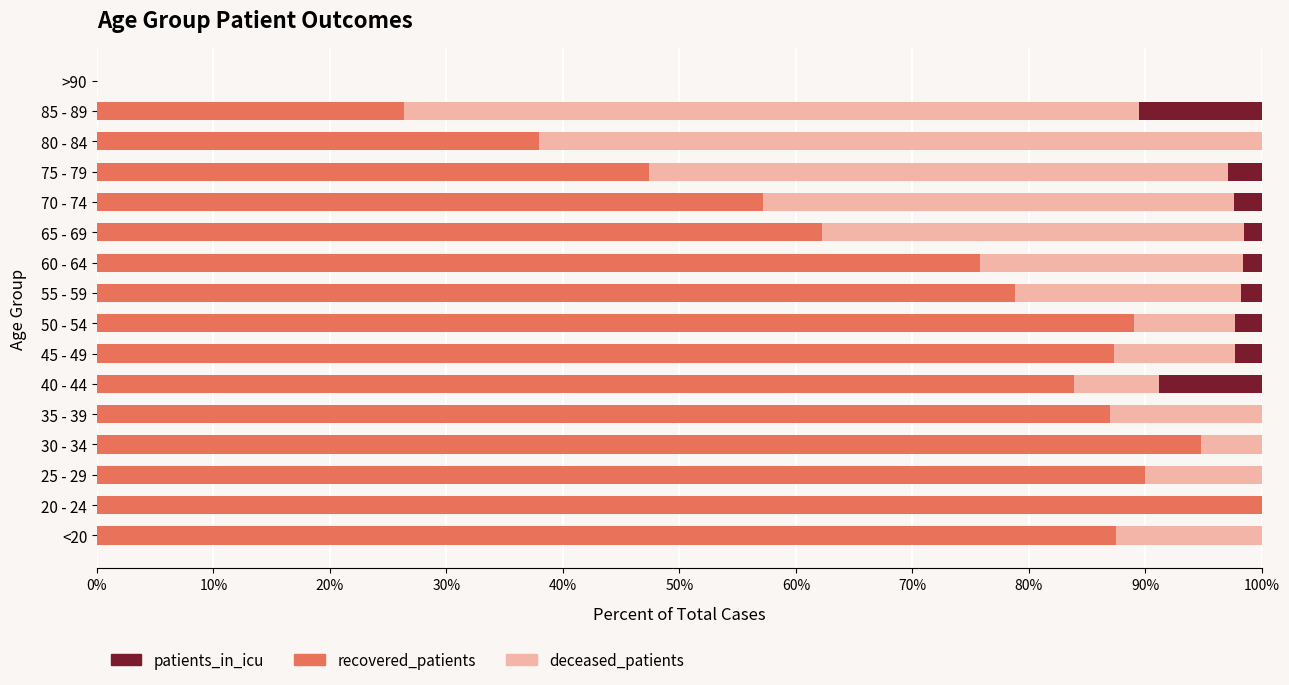

True or false: recovered_patients has a value of 78.8 at 55 - 59.

True